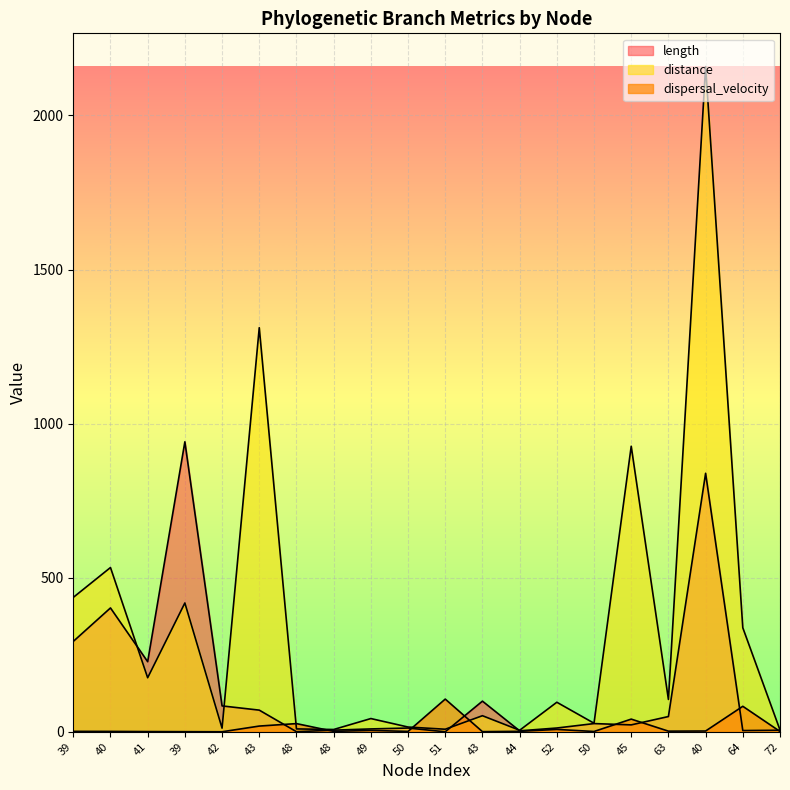

What is the lowest value of the dispersal_velocity series?

0.1